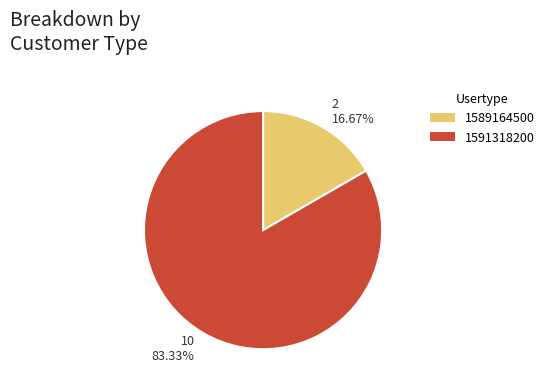

What is the smallest slice in the pie chart?

2 16.67%